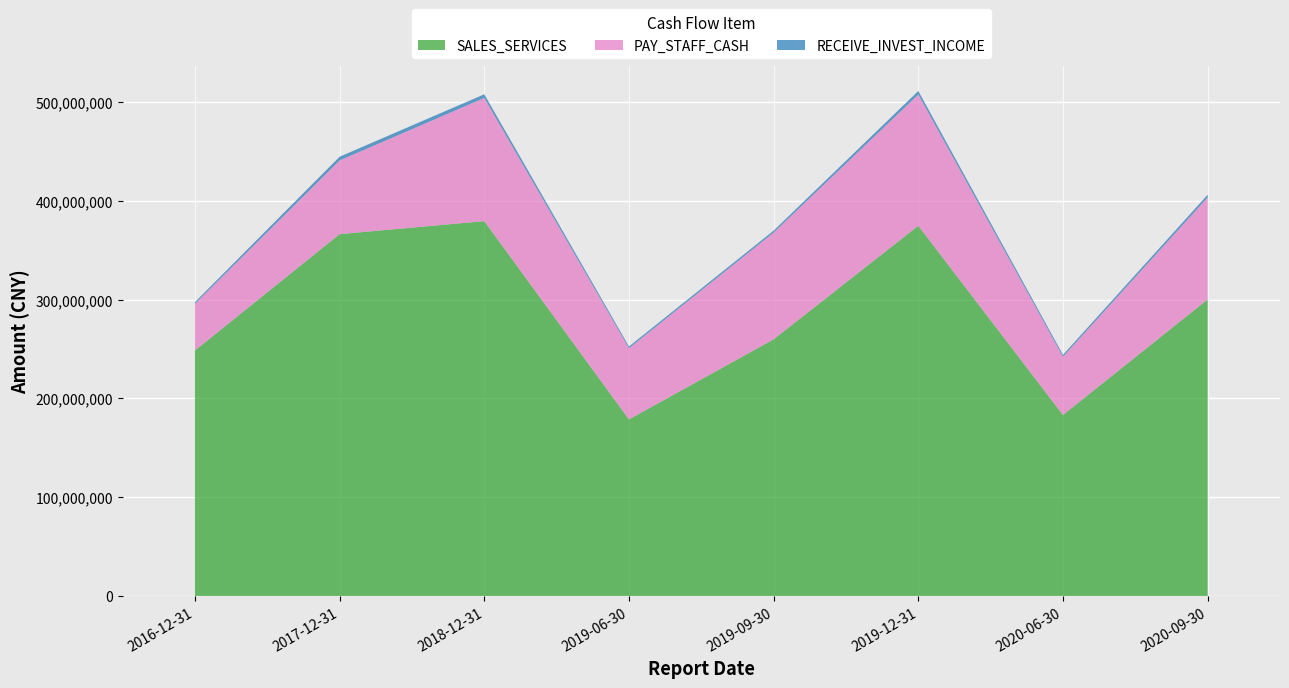

Reading right to left, extract all data points from this chart.

SALES_SERVICES: 300098976.2	183112682.2	374652091.4	259702370.2	178652191.3	379324023.1	366158664.3	248368666.7
PAY_STAFF_CASH: 103164259.5	58951732.6	132814995.1	108012271.7	72053908.4	124674101.0	74596898.2	47247662.8
RECEIVE_INVEST_INCOME: 2803804.5	1935759.2	3580778.8	1995663.4	1759811.2	3694956.9	3763108.1	1710960.3